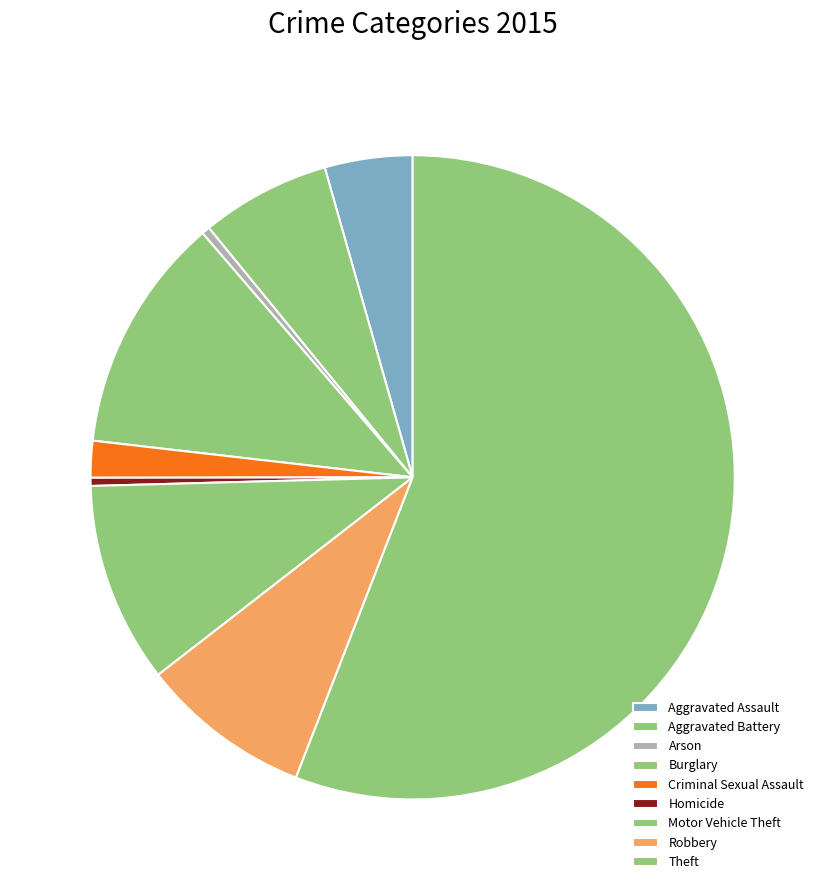

Does Homicide represent more than half of the total?

No